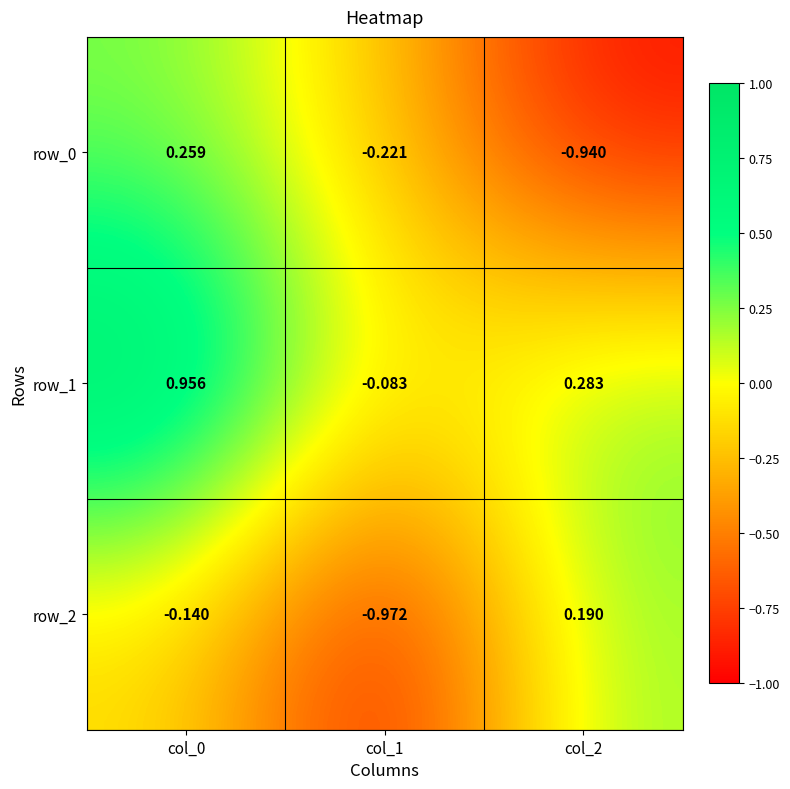

List the labels in order of row_0 value, smallest first.

col_2, col_1, col_0